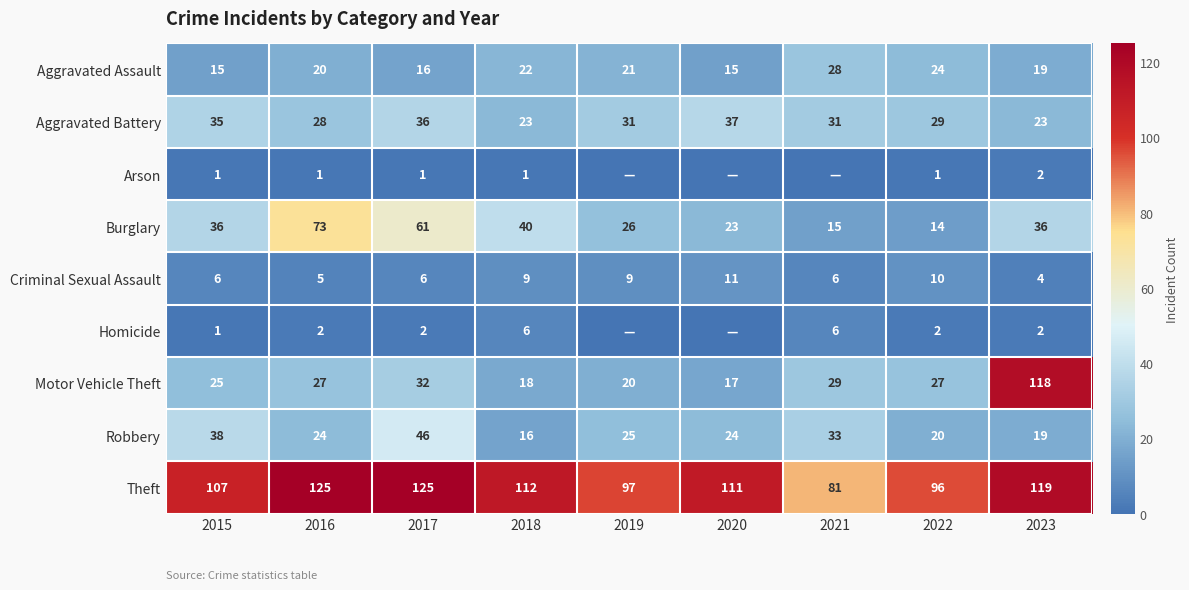

What value does the Theft series have at 2020?

111